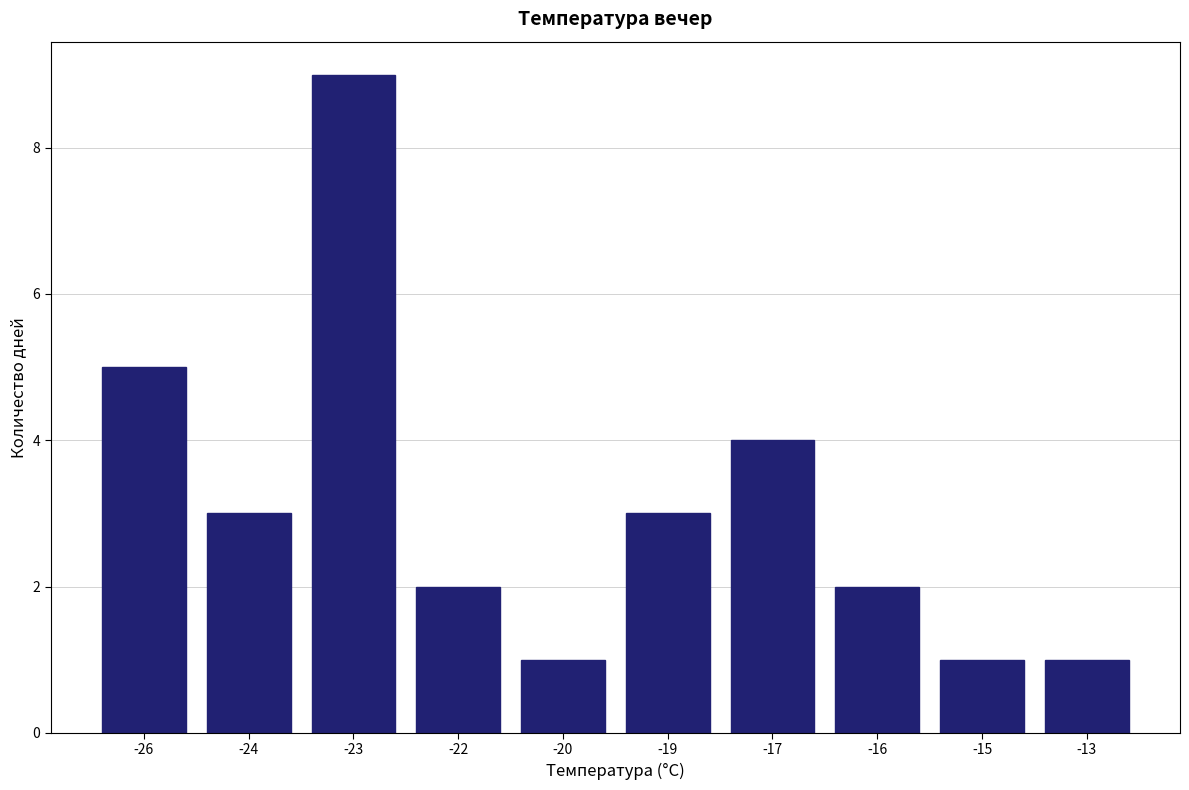

Reading right to left, what are all the values shown in this chart?

1	1	2	4	3	1	2	9	3	5